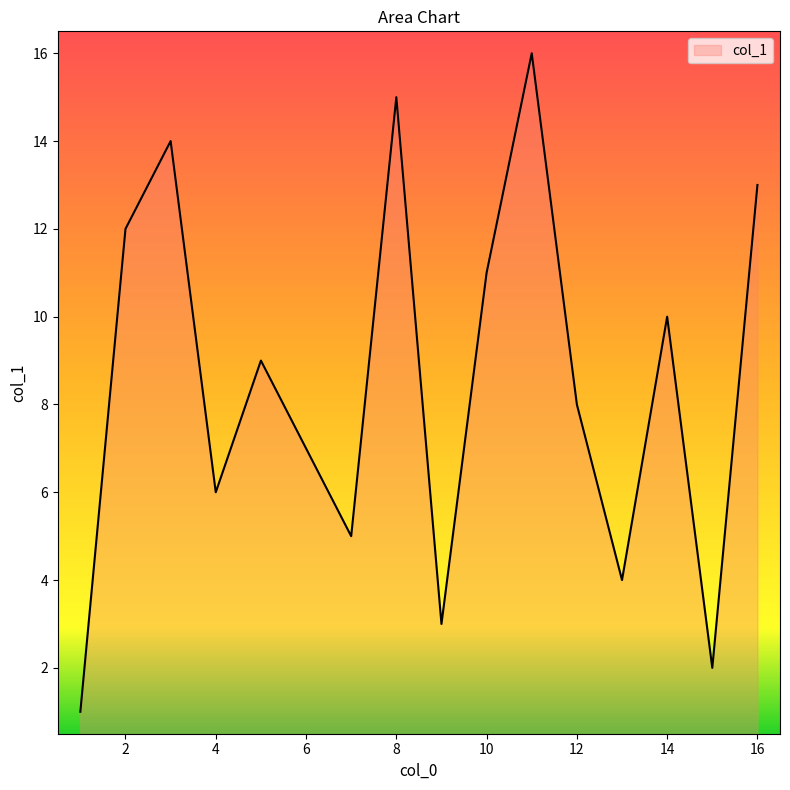

What is the maximum value shown in the chart?

16